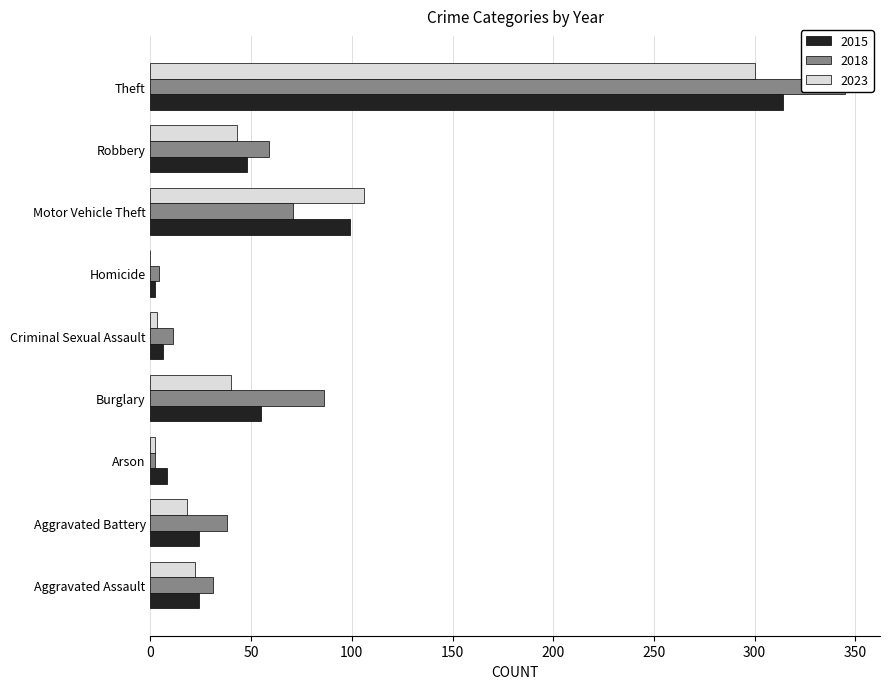

How many bars are there in total?

27